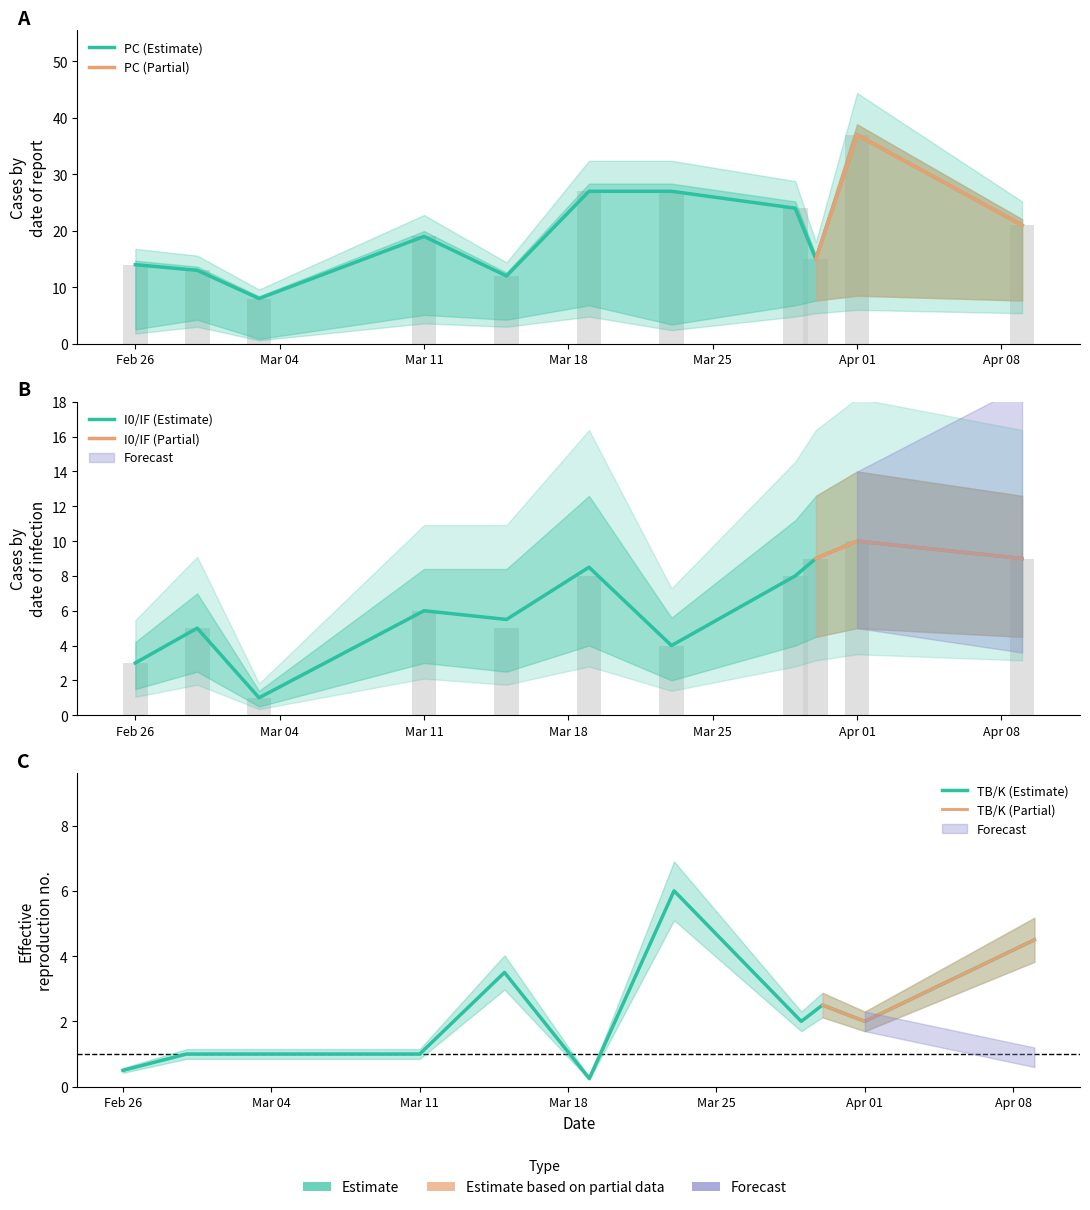

Which series has the largest range (max minus min)?

PC